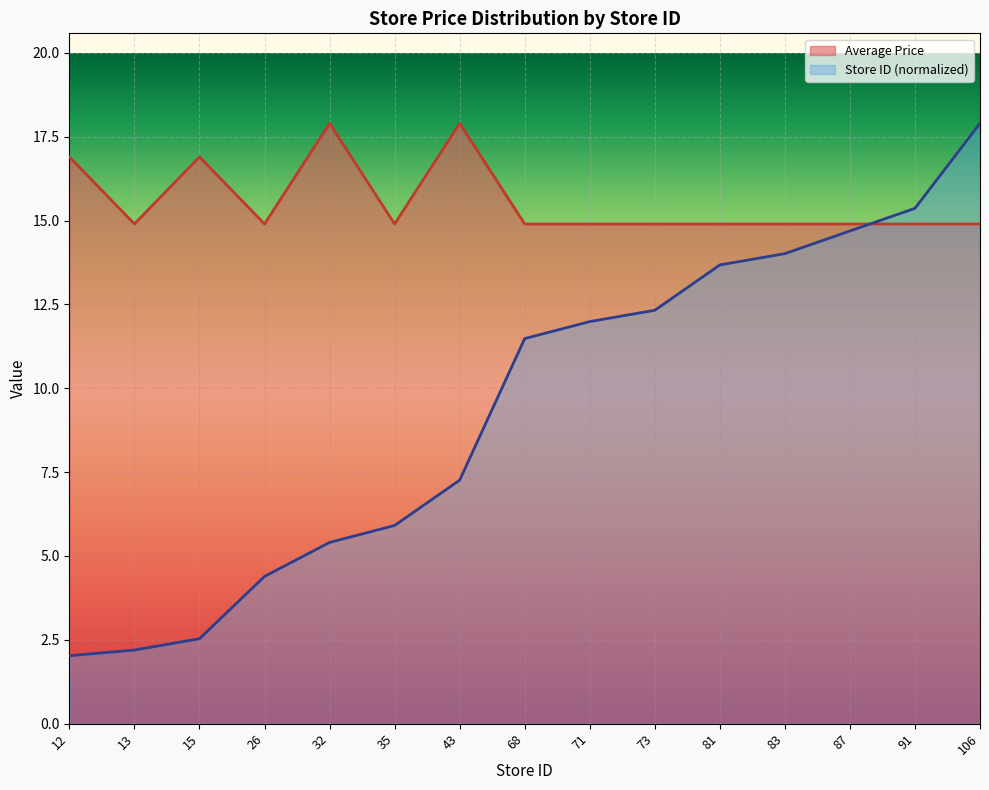

What is the average value of the Average Price series?

15.6